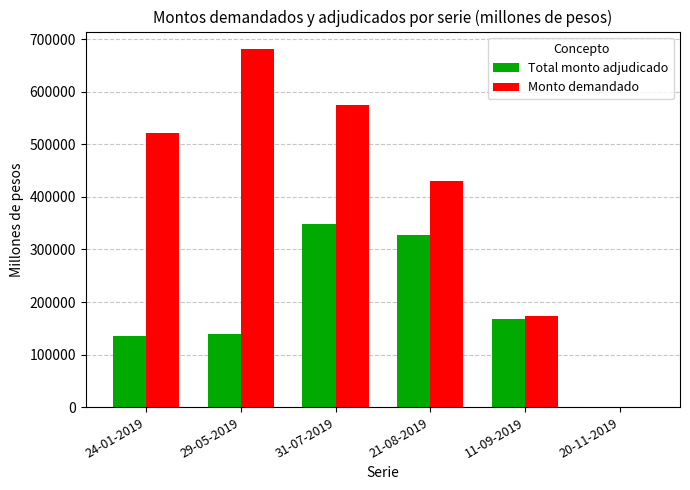

Which series has the widest spread of values?

Monto demandado